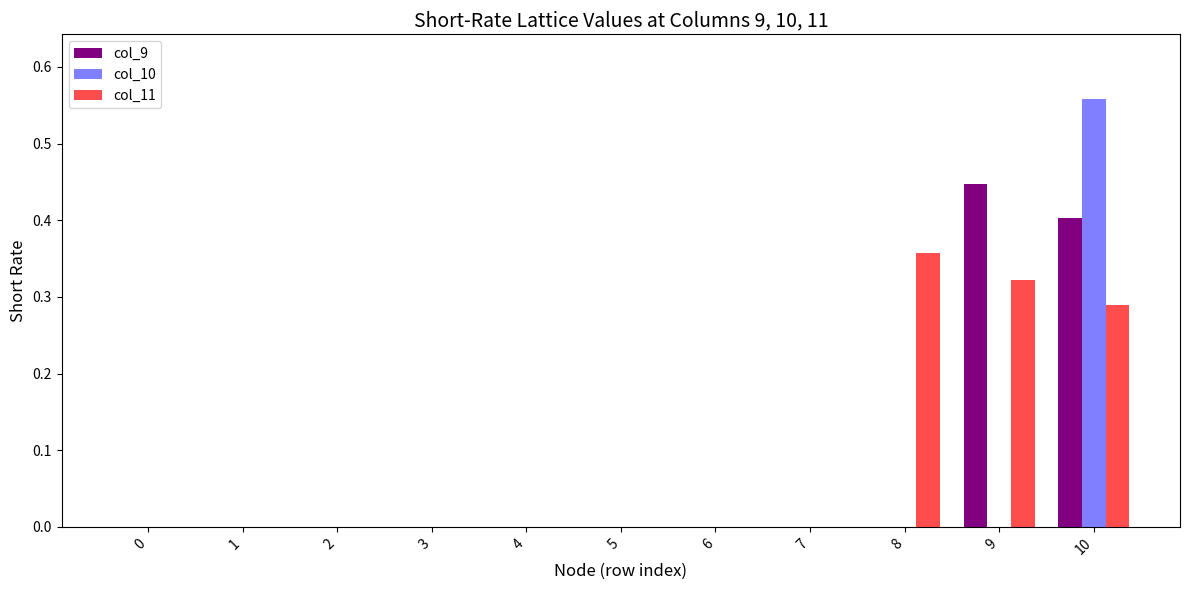

How many groups of bars are there?

11